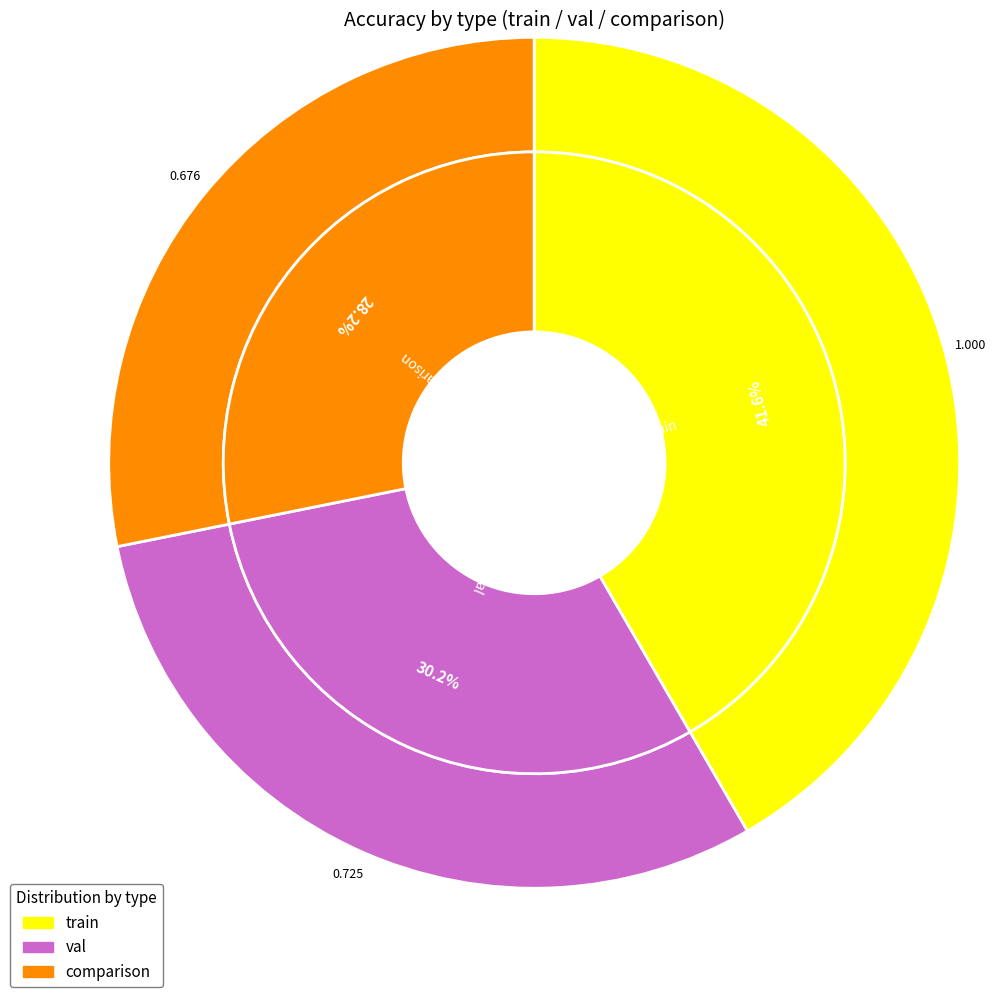

Rank the categories by value from highest to lowest.

train, val, comparison